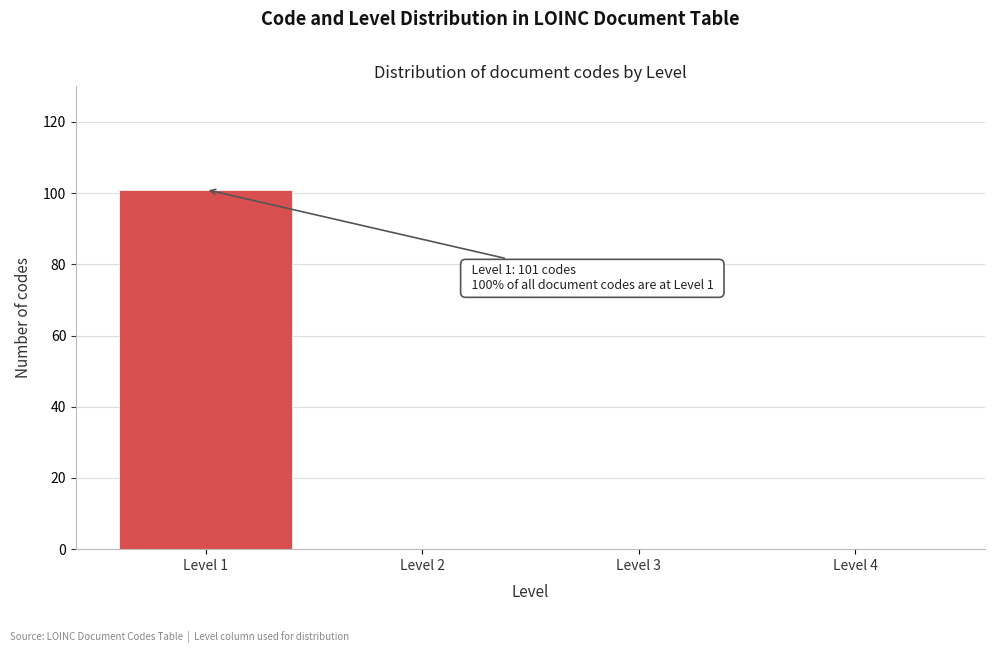

Reading left to right, list all the values displayed in this chart.

Level 1=101	Level 2=0	Level 3=0	Level 4=0